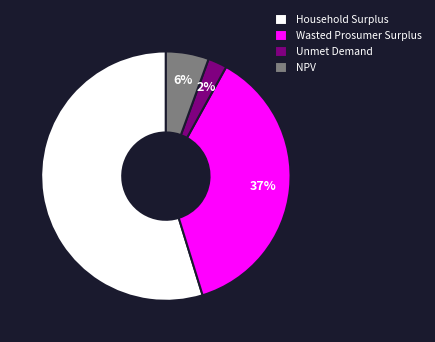

What is the smallest slice in the pie chart?

Unmet Demand